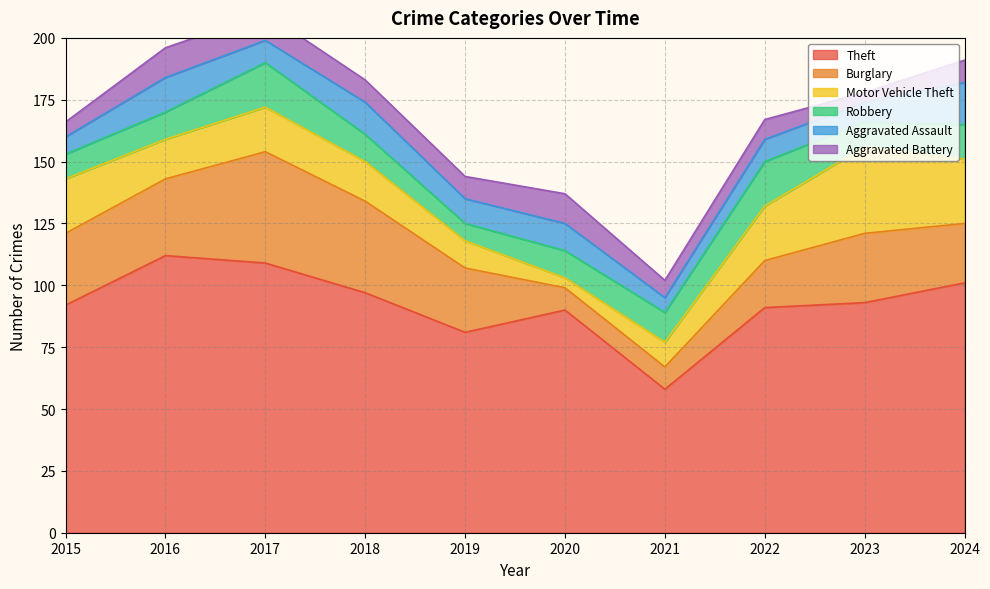

True or false: Aggravated Assault has a value of 12 at 2017.

False